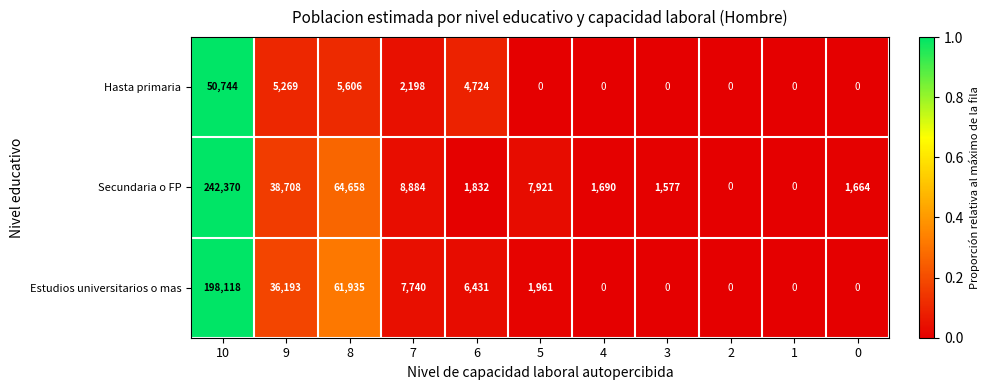

What is the difference between the second highest and second lowest values in the Estudios universitarios o mas series?

61935